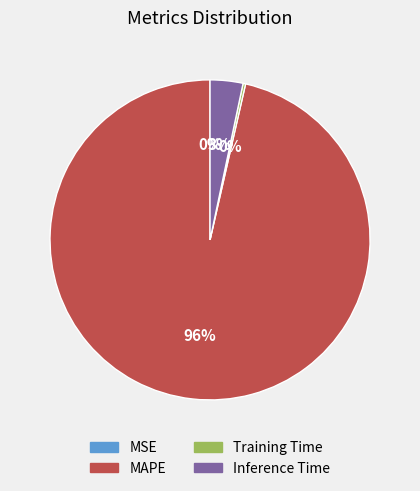

Do MAPE and Inference Time together represent more than half of the pie?

Yes